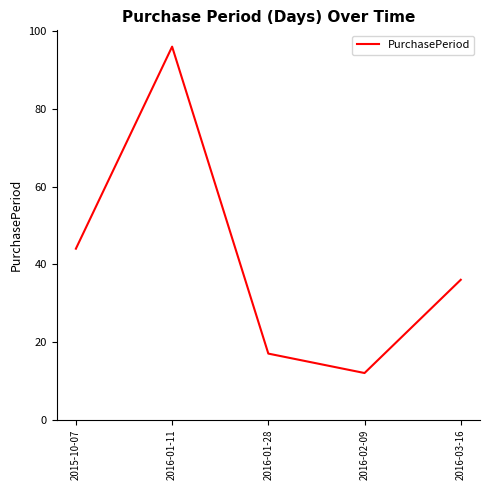

True or false: there are more than 0 points higher than both neighbors.

True